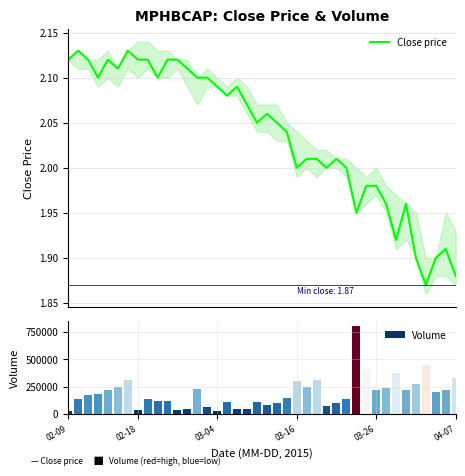

The value of Volume at 22 is 252065.3. True or false?

False